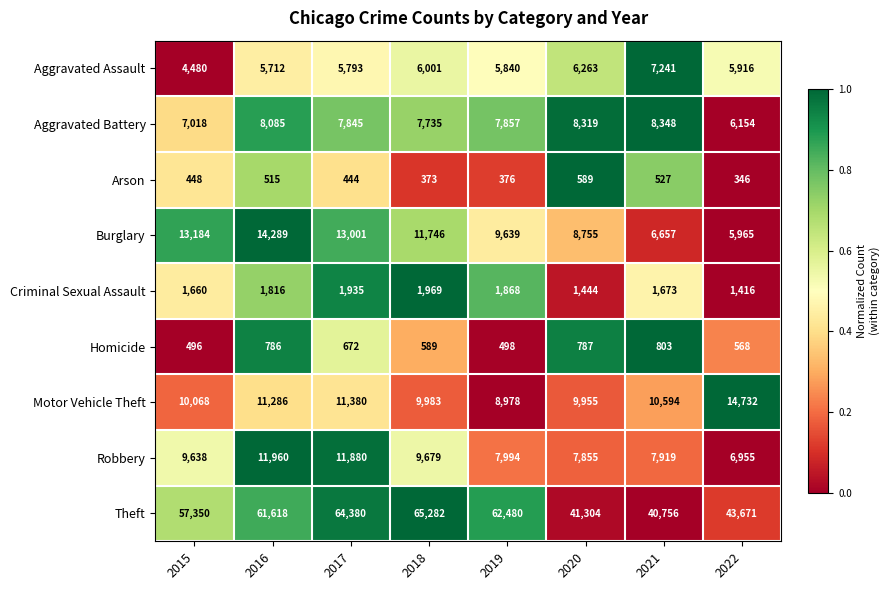

At which category does the chart reach its peak across all series?

2018